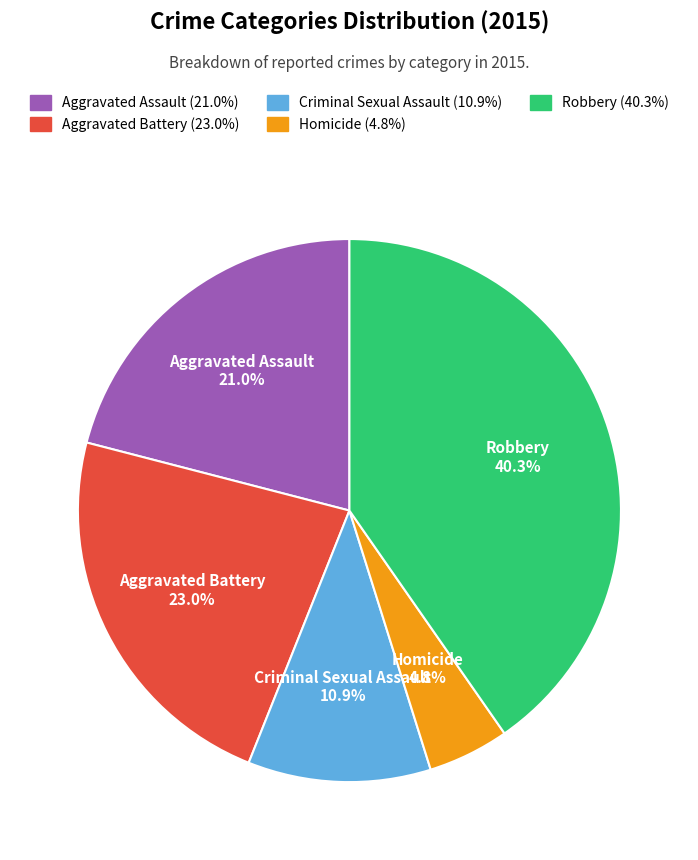

What percentage is the Criminal Sexual Assault slice, to the nearest percent?

11%